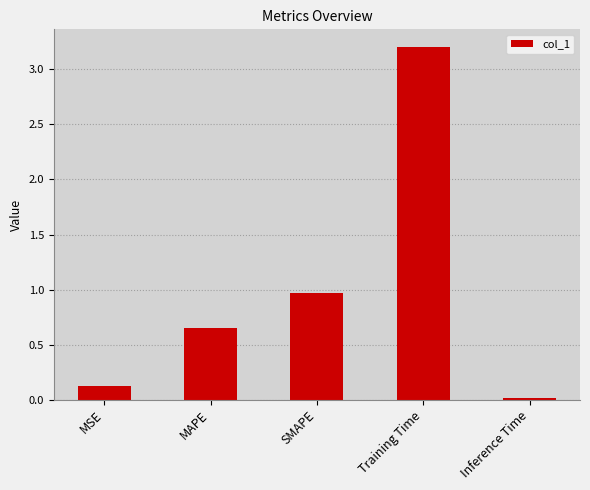

What is the sum of all values?

5.0